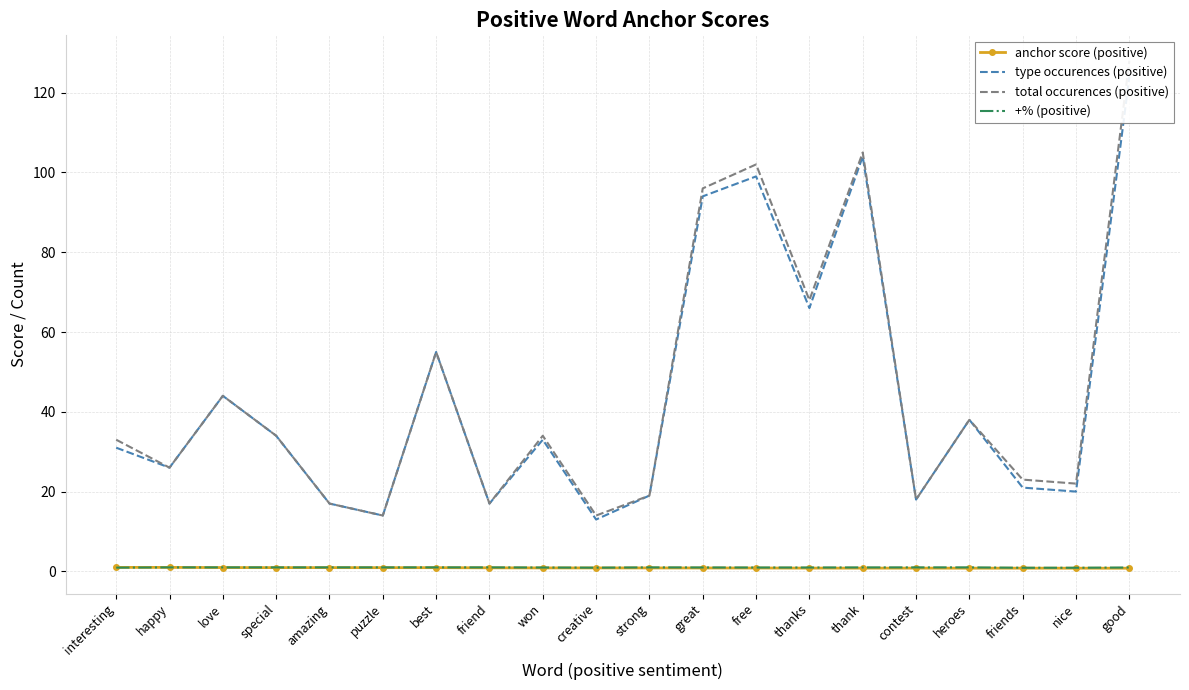

At how many categories does at least one series exceed 124?

1